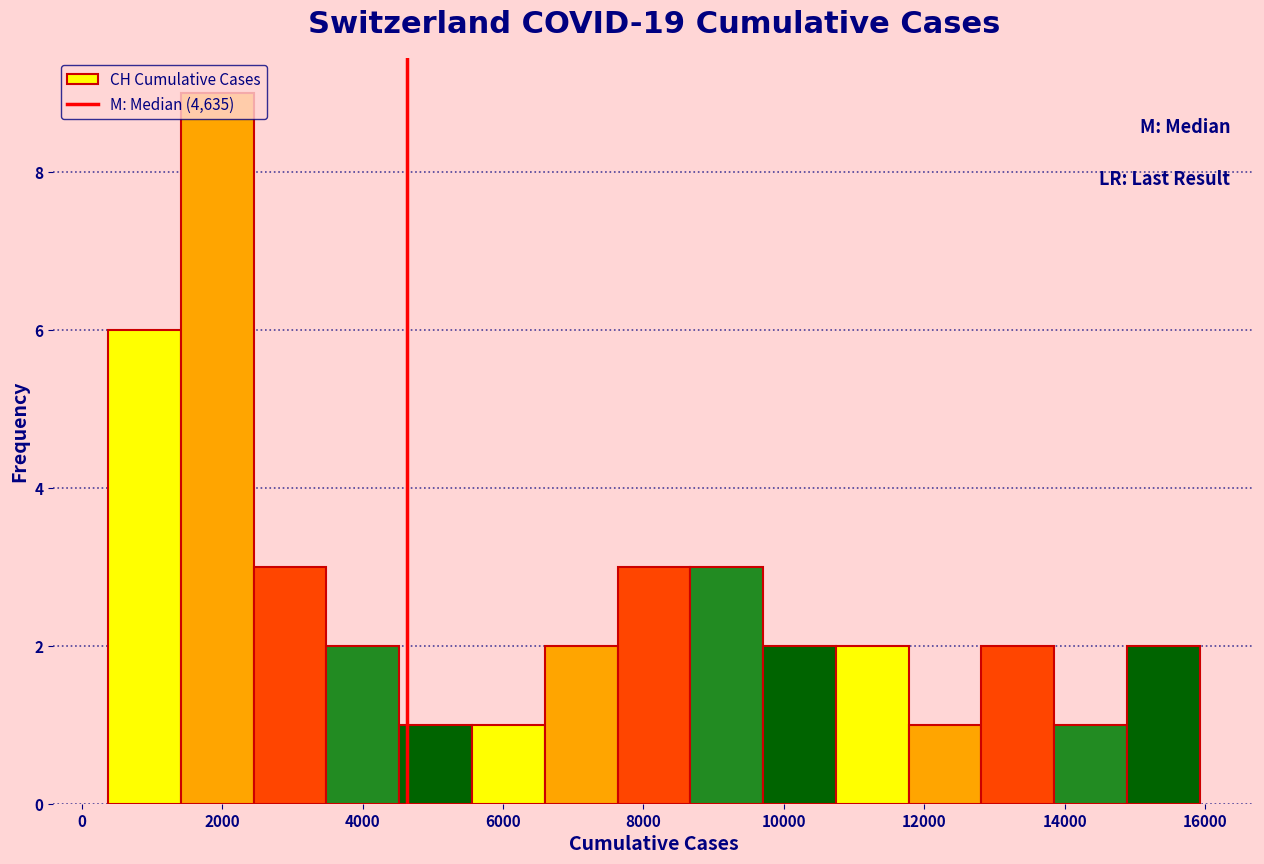

What is the height of the bar covering 13800 to 14800 on the x-axis? Neither the bar edges nor the heights are printed on the chart, so give them approximately, as read against the axes.

1